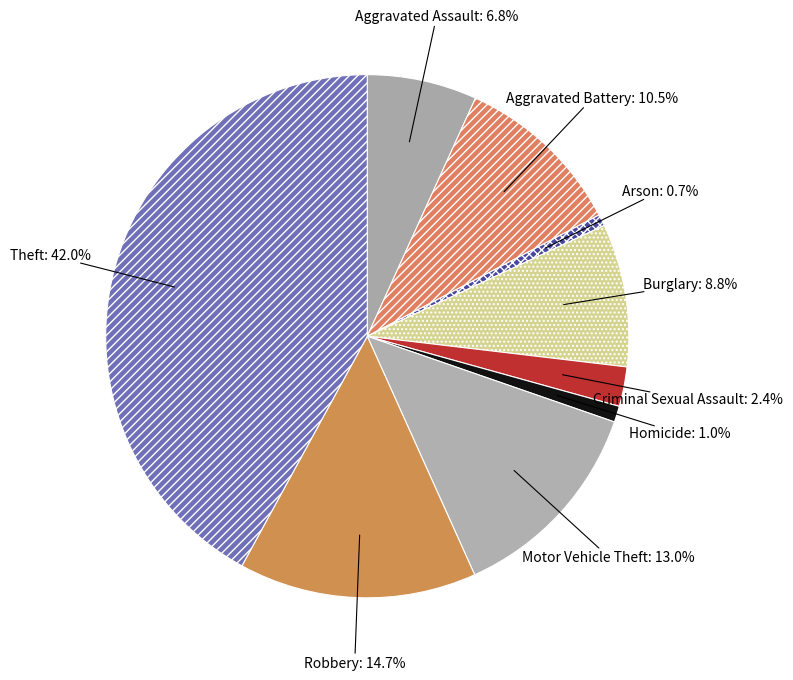

True or false: Motor Vehicle Theft accounts for 24% of the total.

False